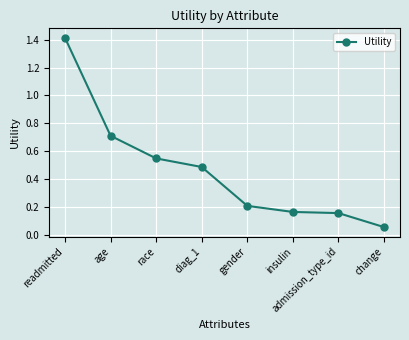

At which category does the chart reach its peak across all series?

readmitted